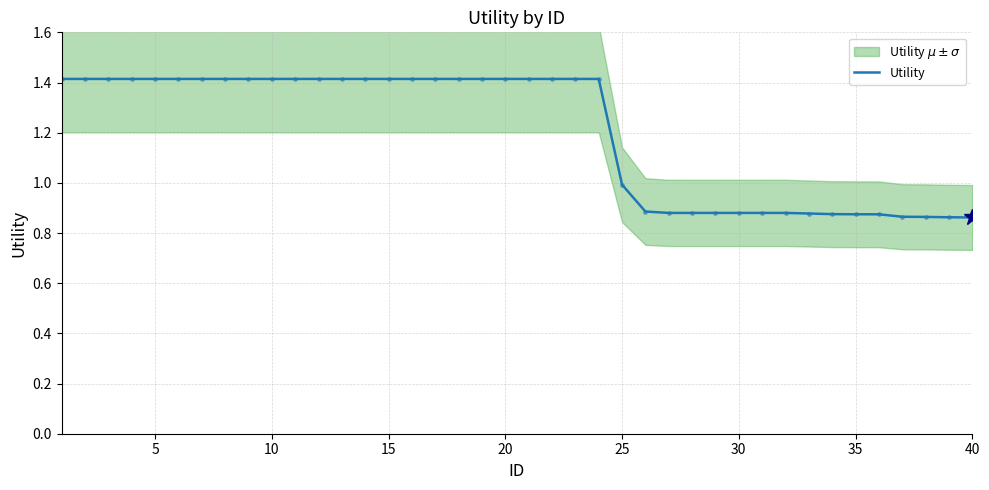

How many data points are less than 1?

16